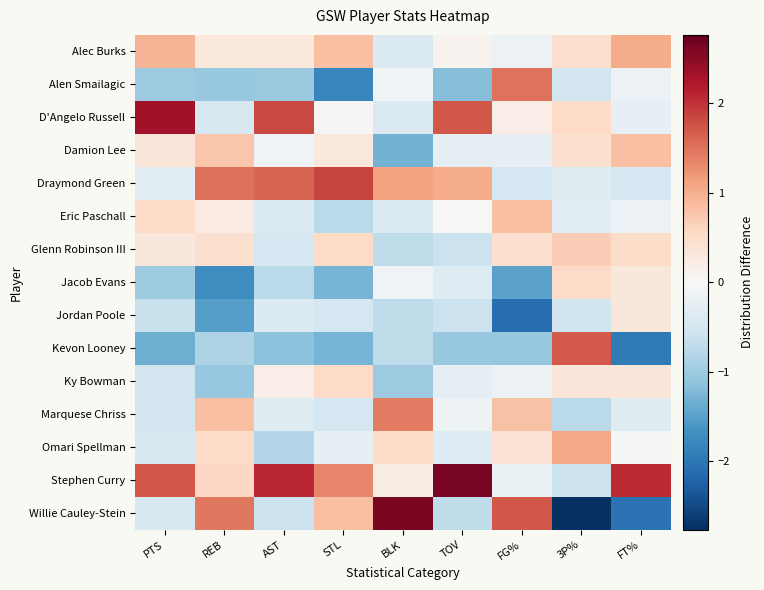

Which series has the widest spread of values?

Willie Cauley-Stein